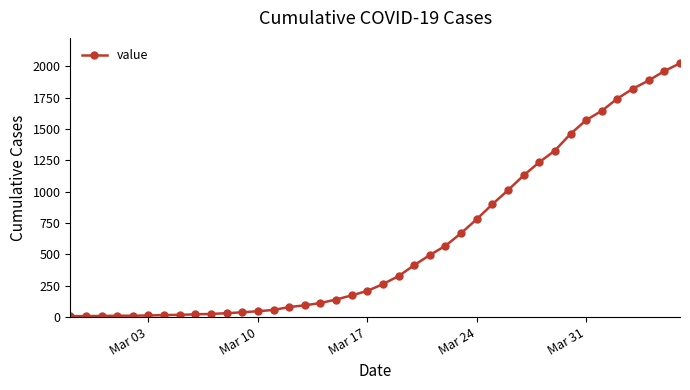

What is the sum of all values?

24359